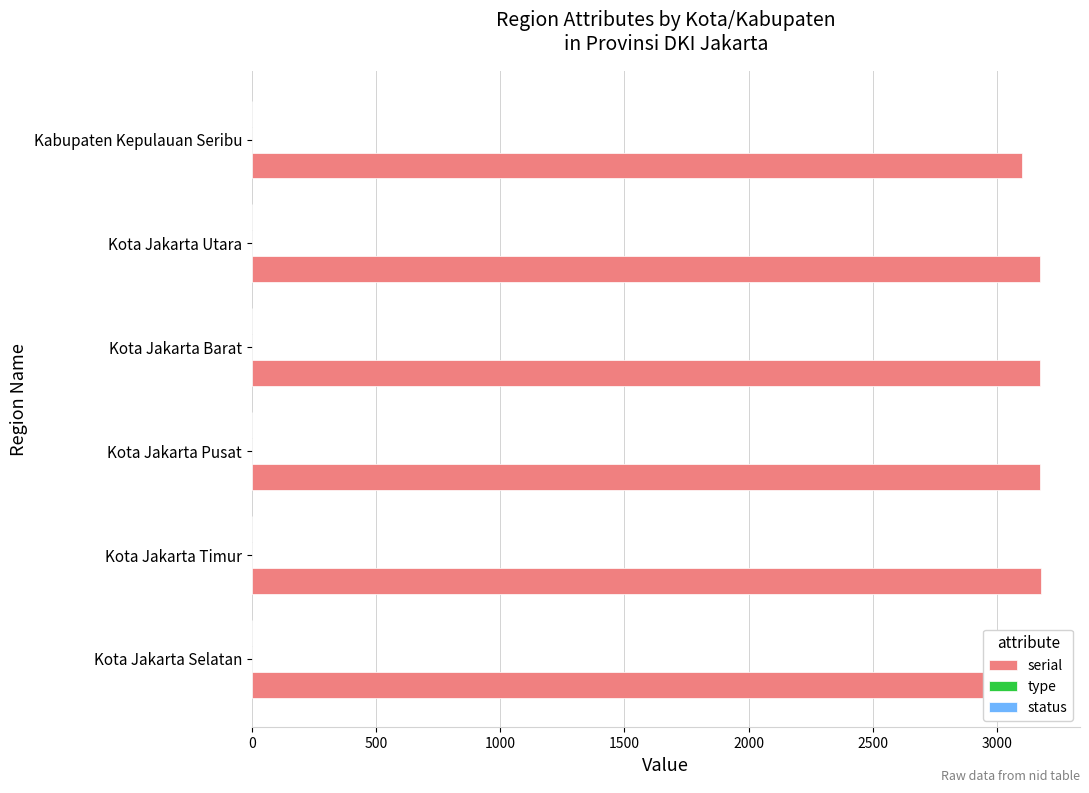

How many series are shown in this chart?

3